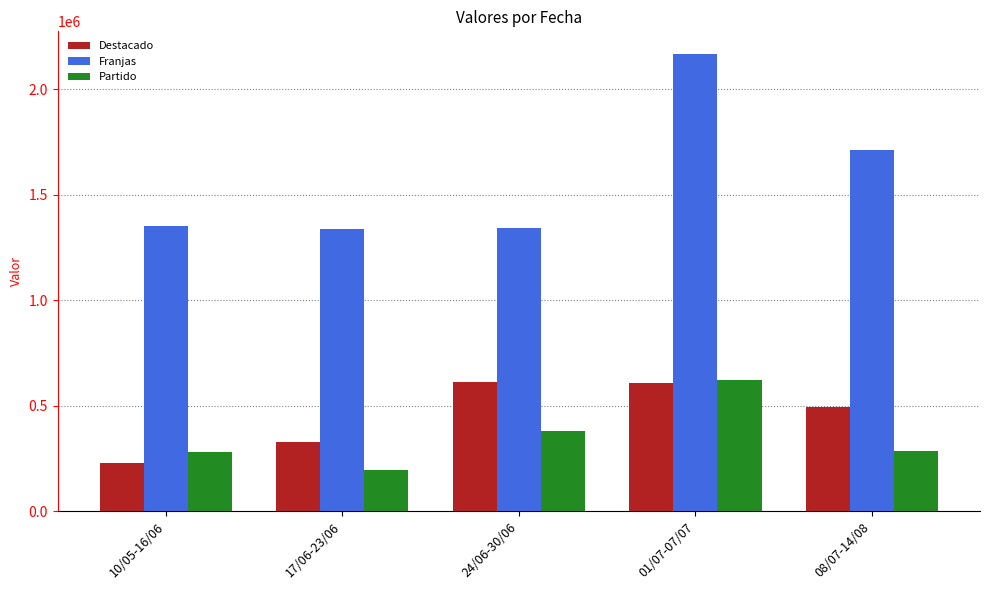

At 08/07-14/08, list the series in order from smallest to largest.

Partido, Destacado, Franjas